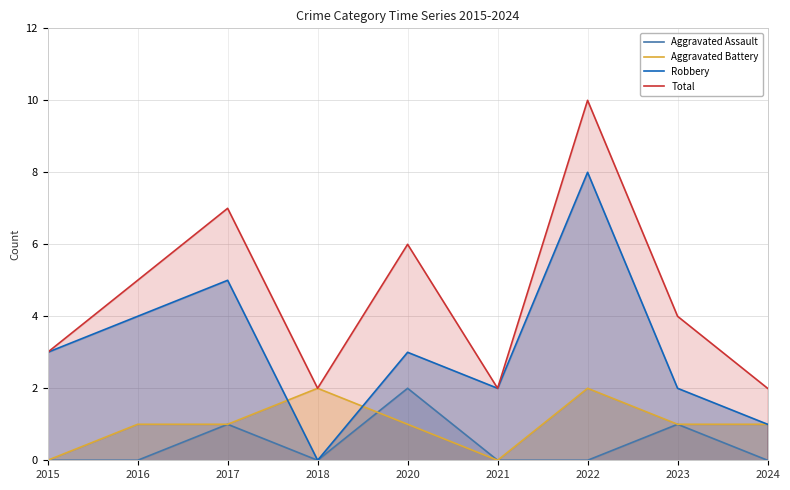

Is it true that Aggravated Assault equals -1 at 2018?

False